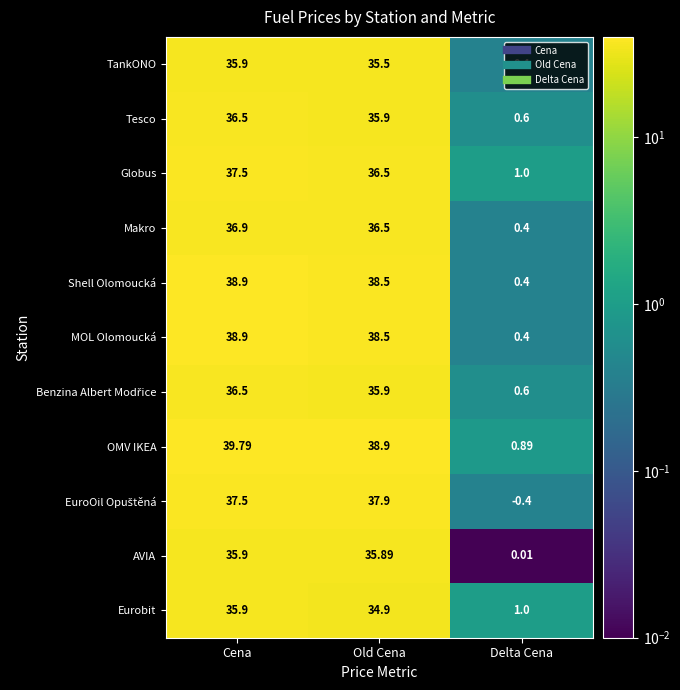

How many categories are shown in the chart?

3